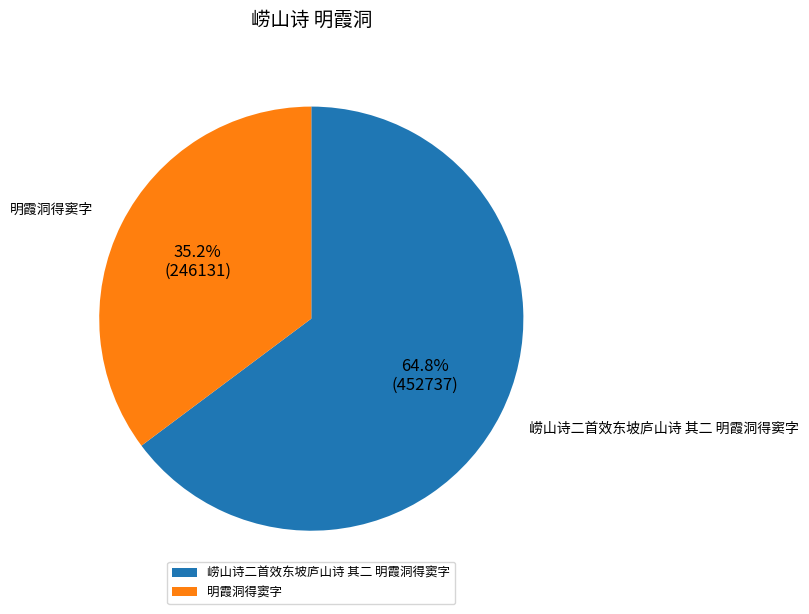

What percentage do 明霞洞得窦字 and 崂山诗二首效东坡庐山诗 其二 明霞洞得窦字 together represent?

100.0%